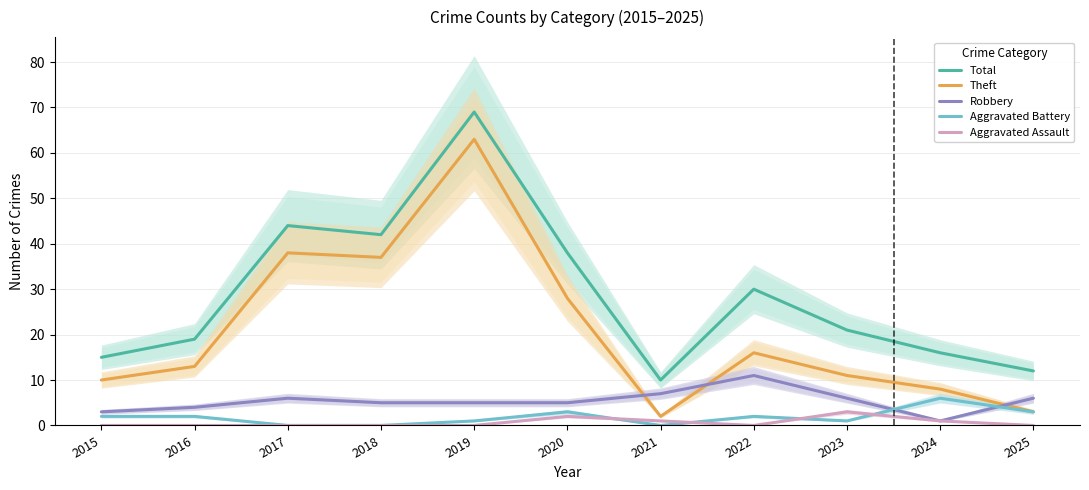

Which series has the largest range (max minus min)?

Theft